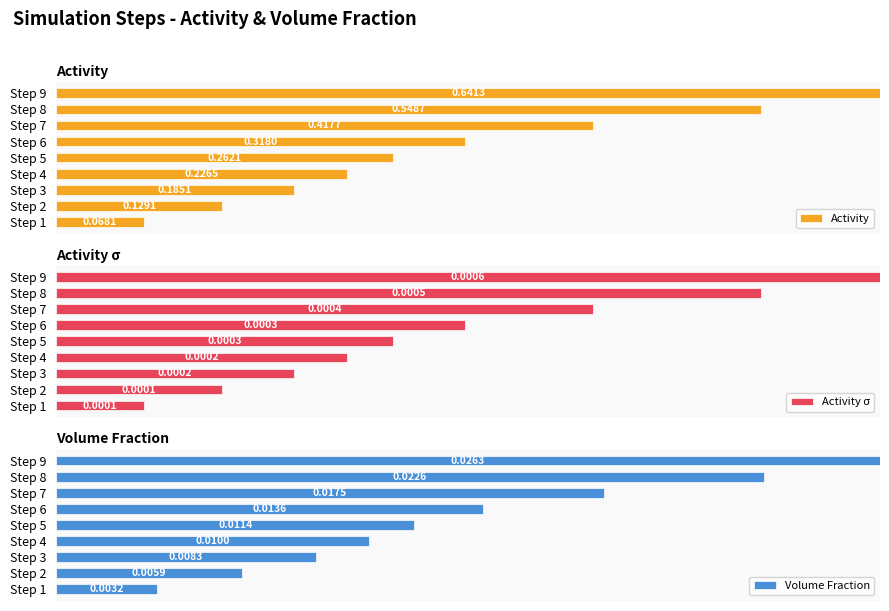

What are all the series names shown in the legend?

Activity, Activity σ, Volume Fraction